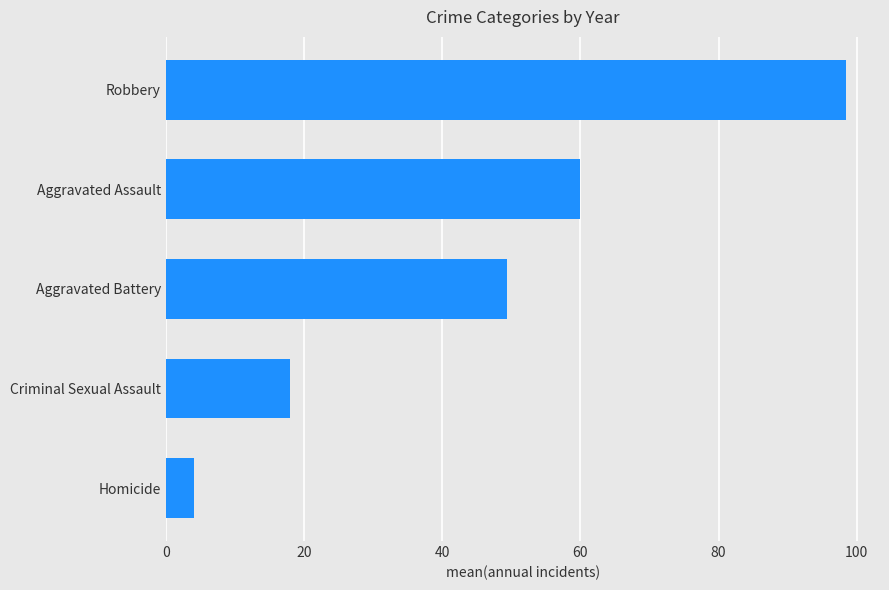

How many values are below 49?

2